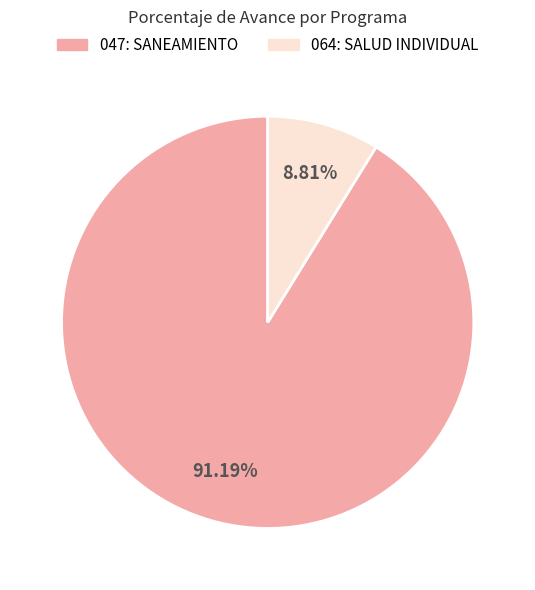

Rank the categories by value from highest to lowest.

047: SANEAMIENTO, 064: SALUD INDIVIDUAL